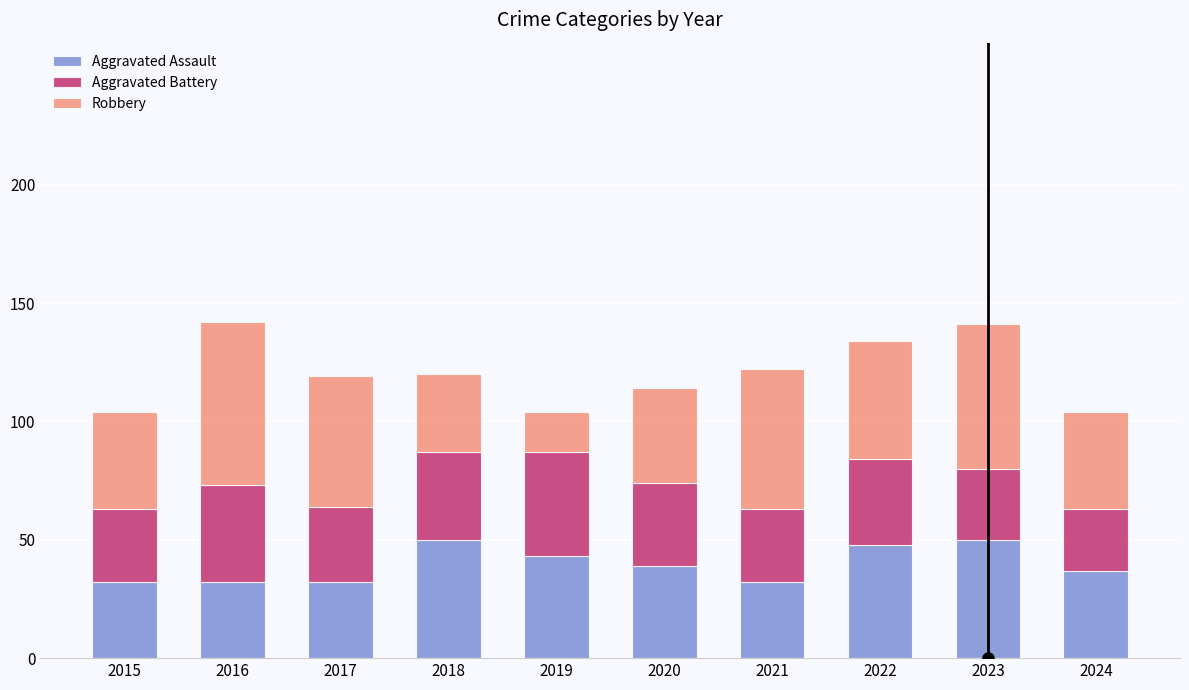

What is the total value across all series at 2020?

114